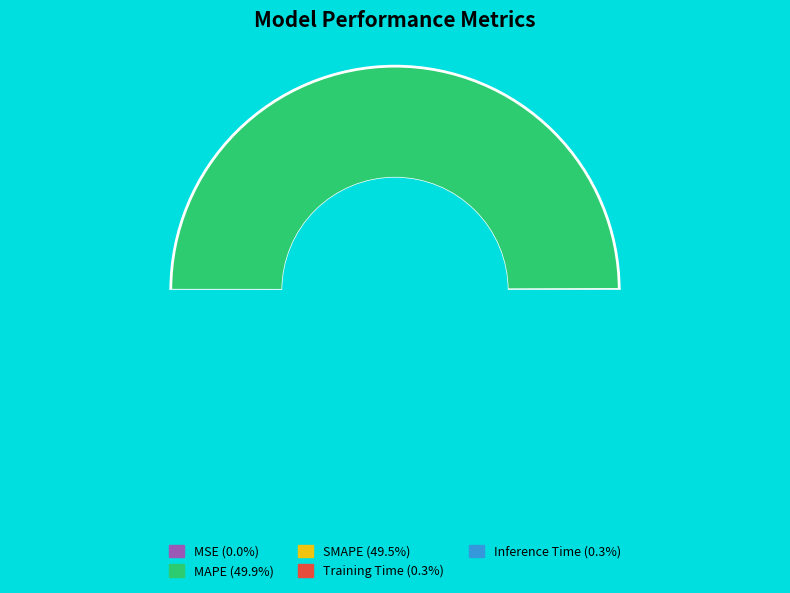

Rank the categories by value from lowest to highest.

MSE, Training Time, Inference Time, SMAPE, MAPE